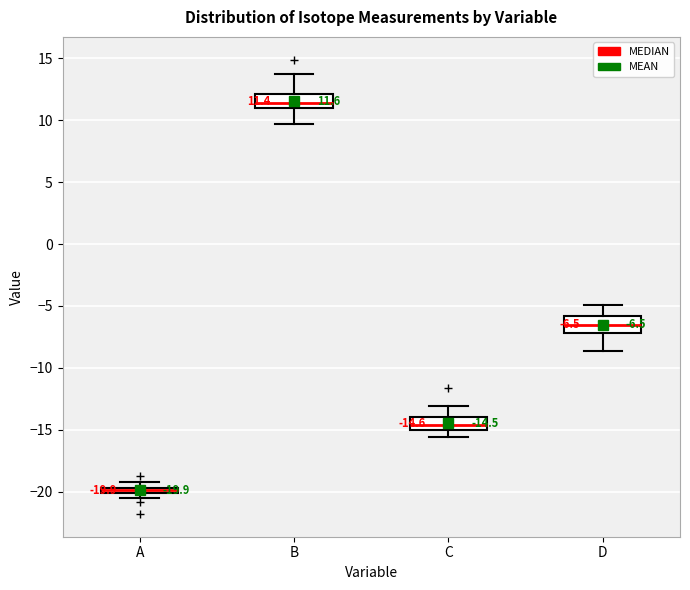

Which box's median line is the lowest?

A